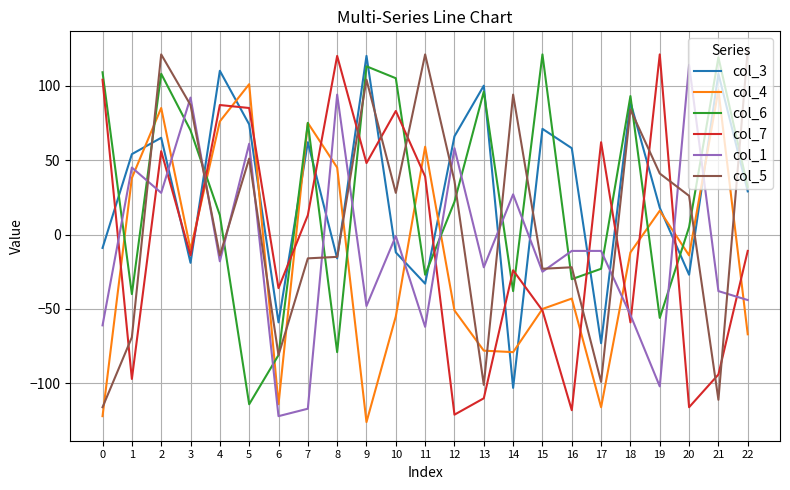

True or false: col_5 has a value of 72 at 5.

False